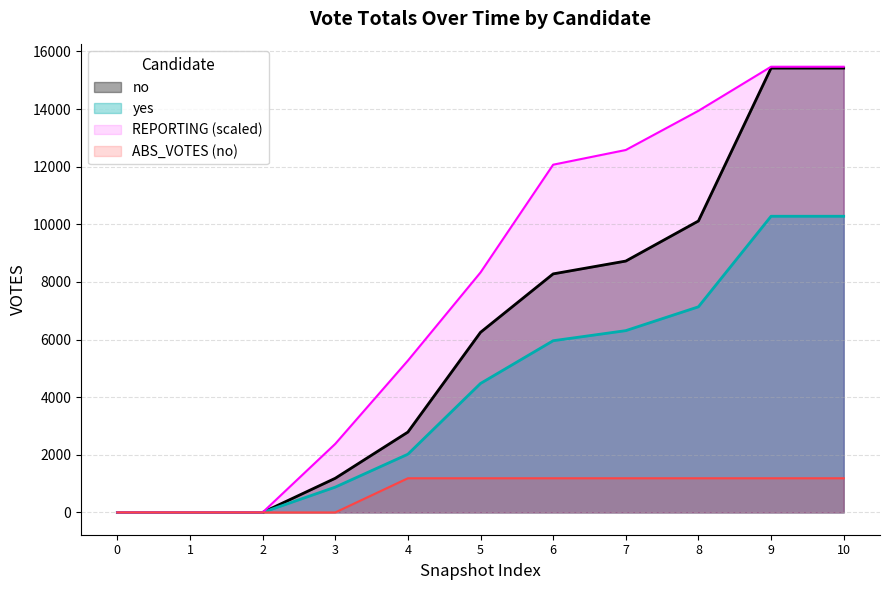

What is the total value across all series at 5?

20245